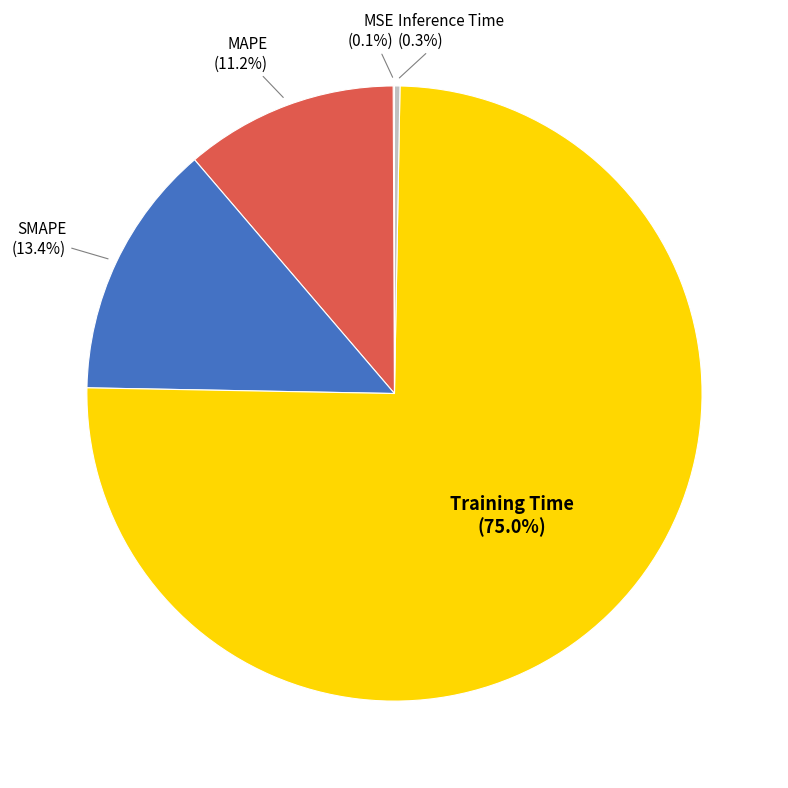

To the nearest percent, what is the combined percentage of MAPE and SMAPE?

25%